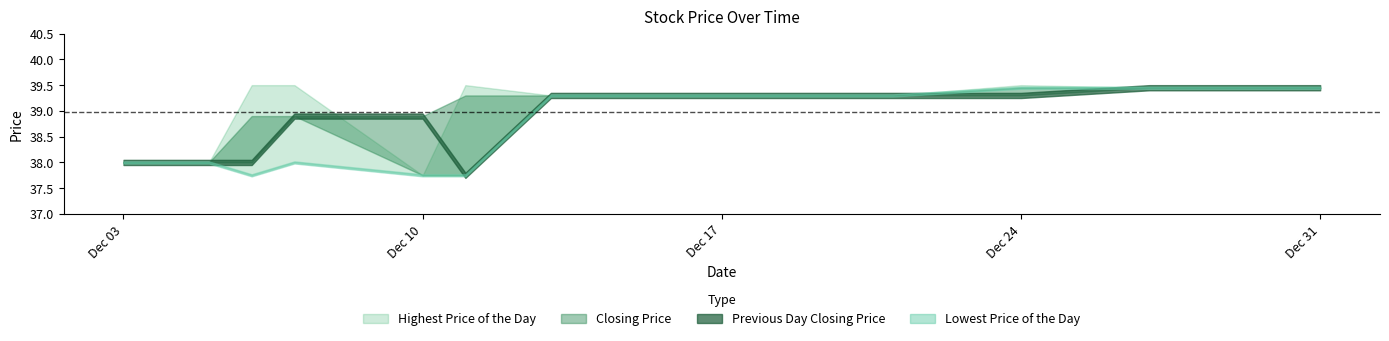

What is the sum of all Highest Price of the Day values?

703.2